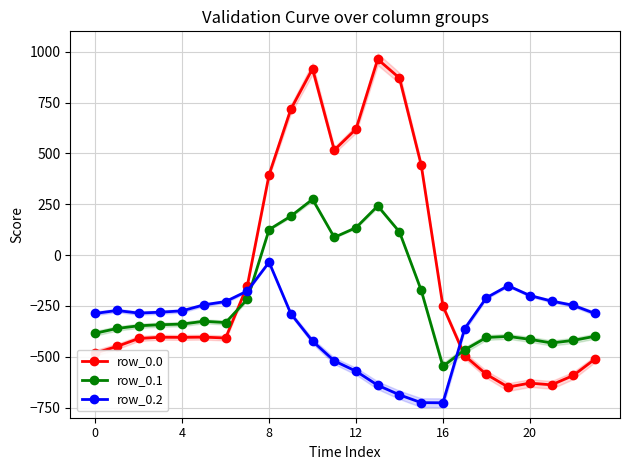

How many interior local valleys does the row_0.2 series have?

2